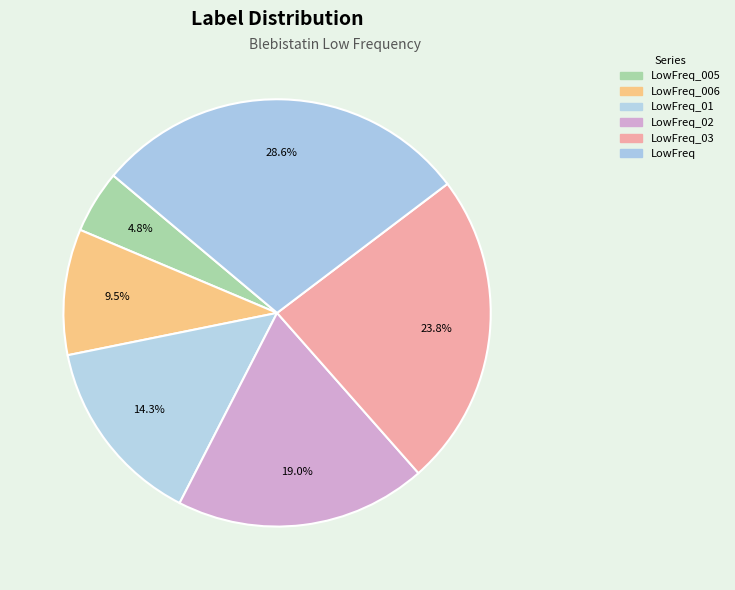

How many segments does this pie chart have?

6